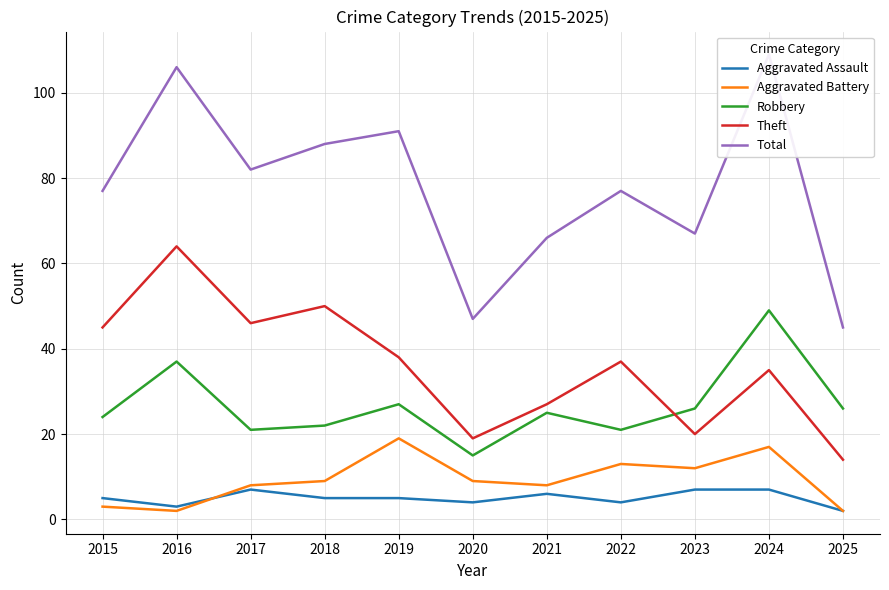

Read the Robbery value at 2025.

26